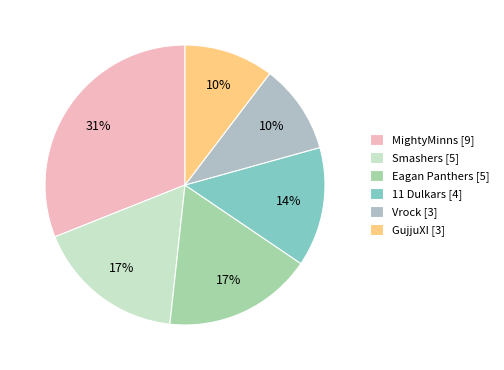

Is it true that MightyMinns [9] is 23% of the pie?

False